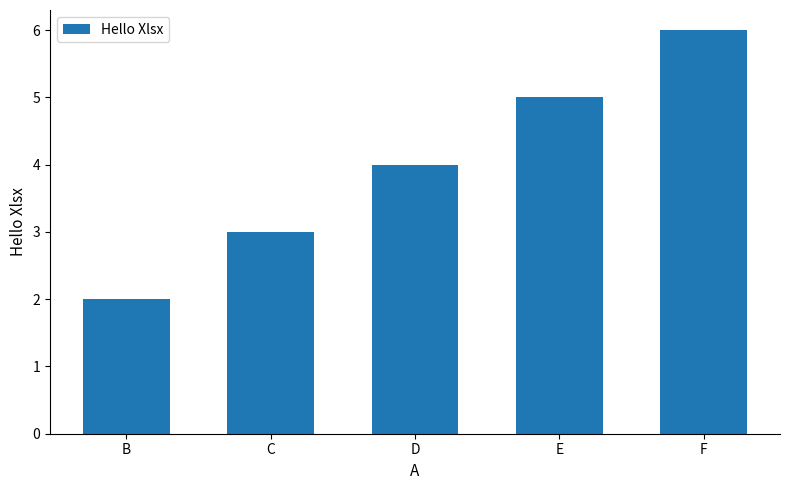

What is the approximate value at D?

4